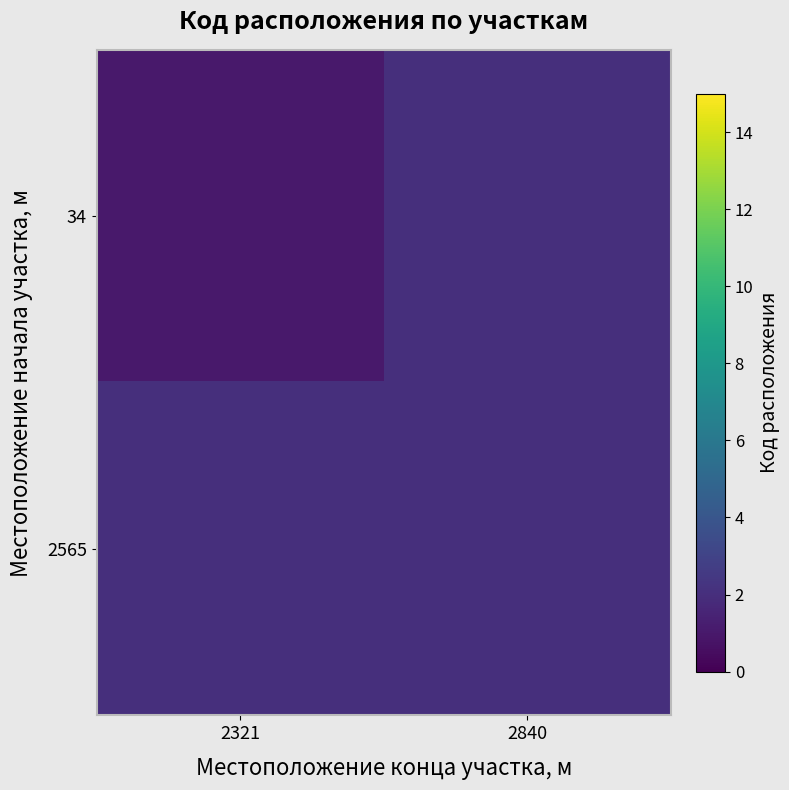

Which series has the largest range (max minus min)?

34